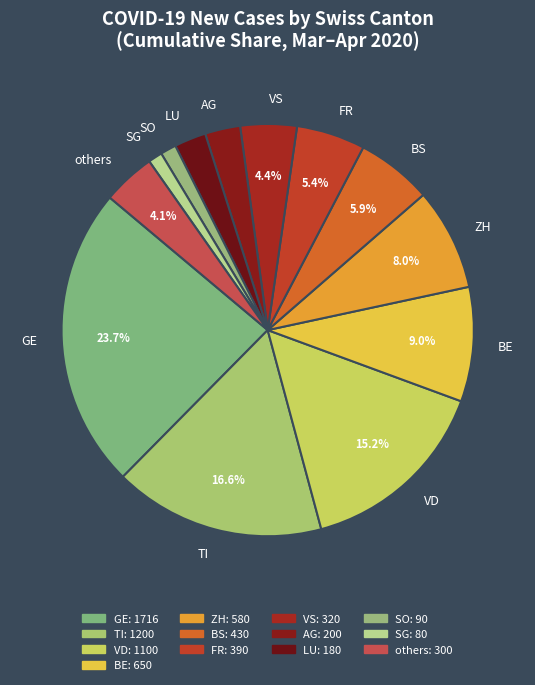

How many segments does this pie chart have?

13